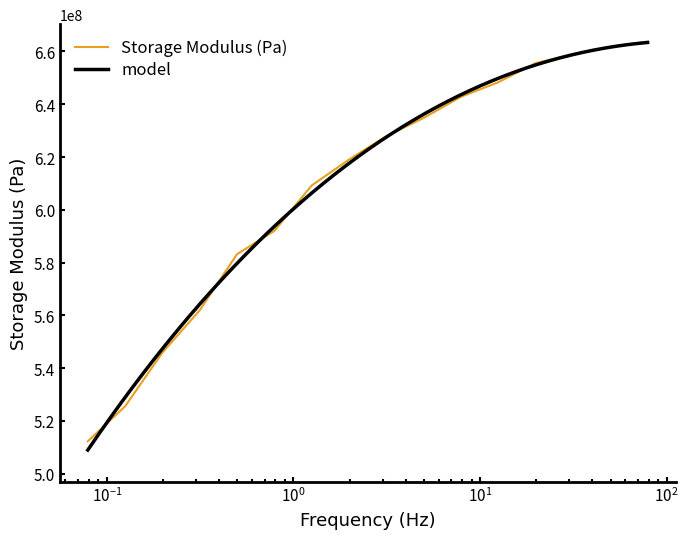

Between 79.0 and 12.5207, which is larger?

79.0